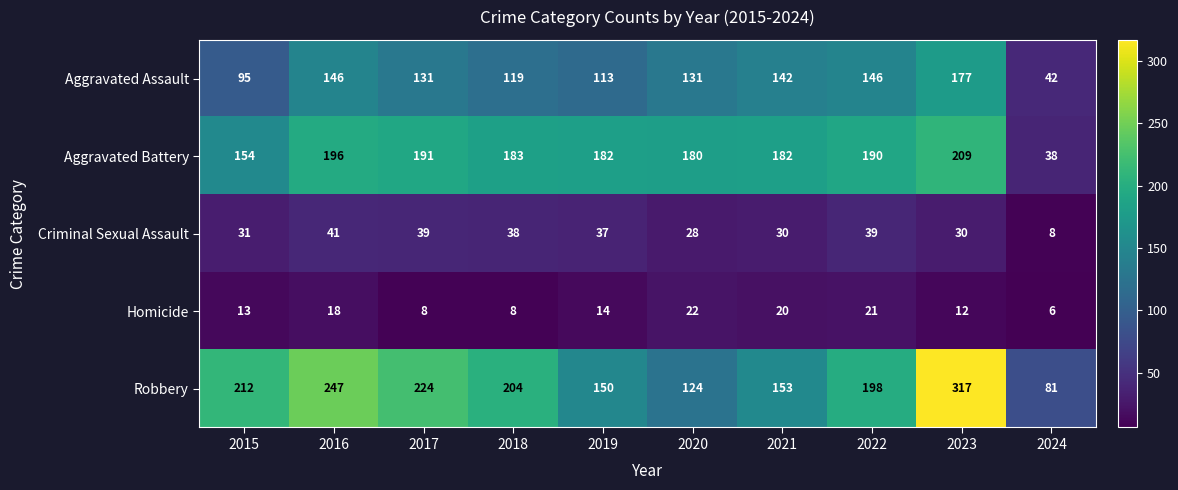

Which series has the largest total across all categories?

Robbery